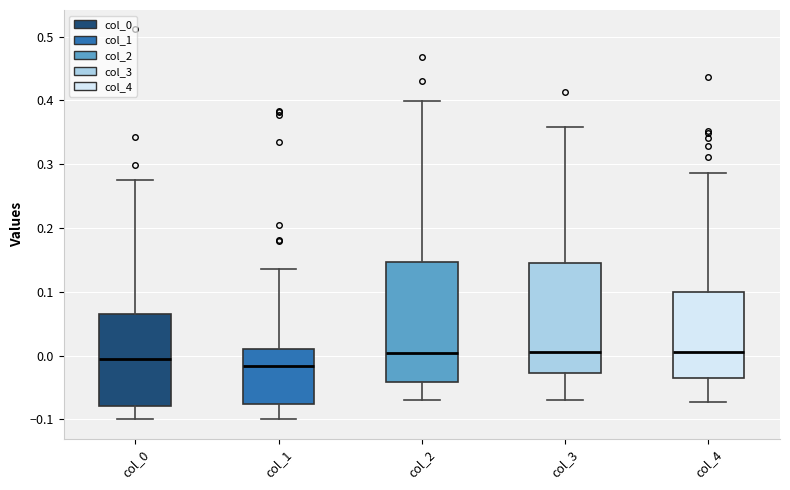

Reading left to right, read every box against the y-axis: the position of its median line, the range the box covers, and the ends of its whiskers. The values are not printed on the chart, so give them approximately, as read against the axis.

col_0: median -0.01, box -0.08 to 0.07, whiskers -0.10 to 0.28
col_1: median -0.02, box -0.08 to 0.01, whiskers -0.10 to 0.14
col_2: median 0.00, box -0.04 to 0.15, whiskers -0.07 to 0.40
col_3: median 0.01, box -0.03 to 0.15, whiskers -0.07 to 0.36
col_4: median 0.00, box -0.03 to 0.10, whiskers -0.07 to 0.29